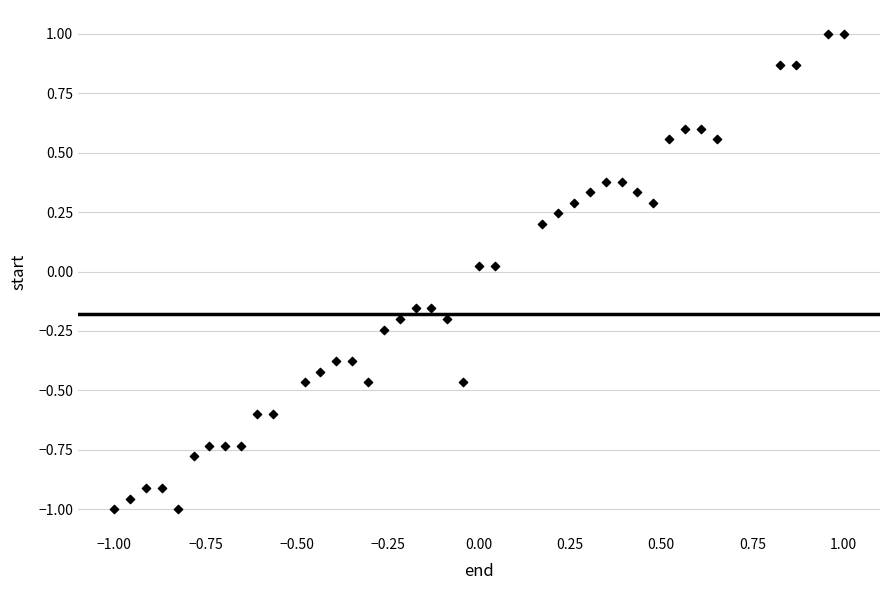

What is the range of X values (max minus min)?

2.0